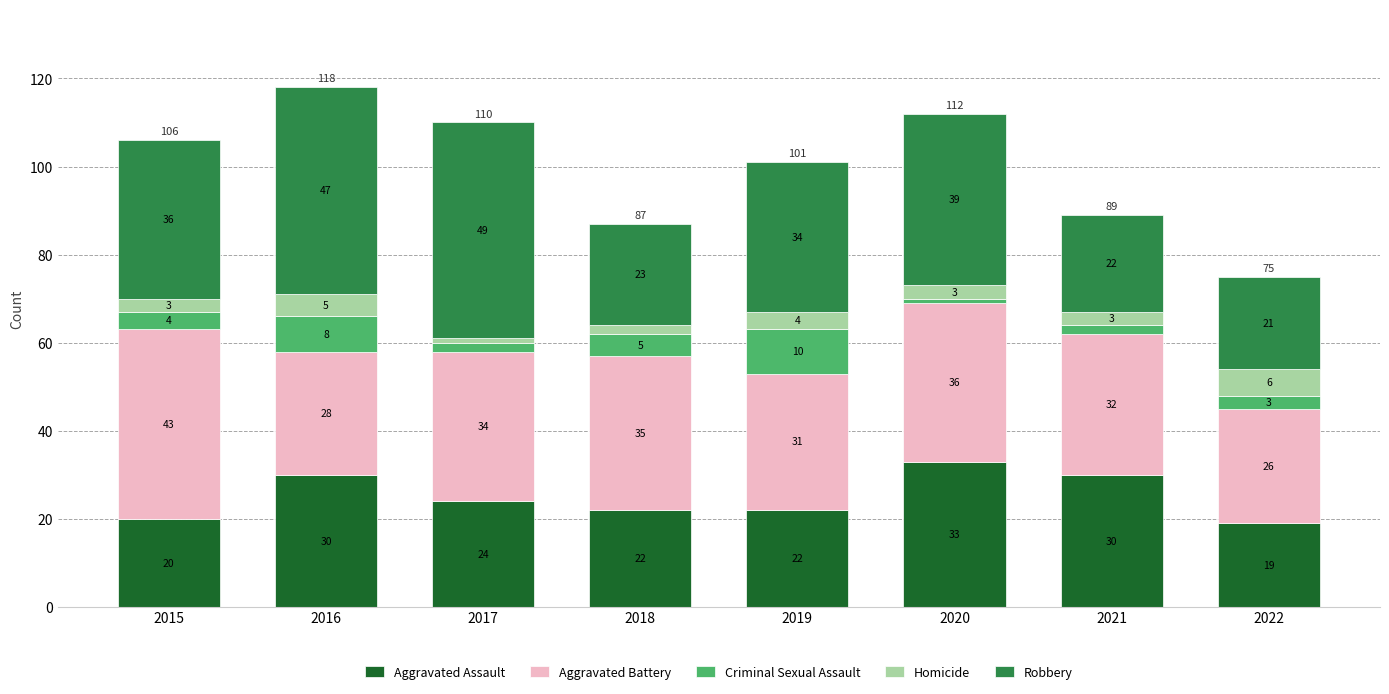

Is it true that Aggravated Assault equals 33 at 2015?

False